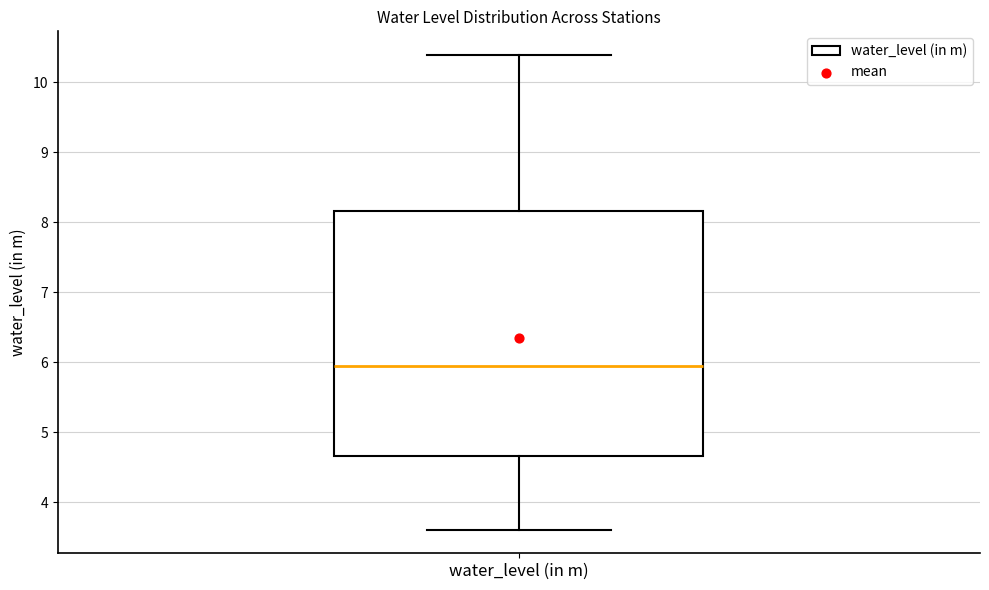

Read this box plot against the y-axis: the position of the median line, the range covered by the box, and the ends of both whiskers. The values are not printed on the chart, so give them approximately, as read against the axis.

median 6.0, box 4.7 to 8.2, whiskers 3.6 to 10.4